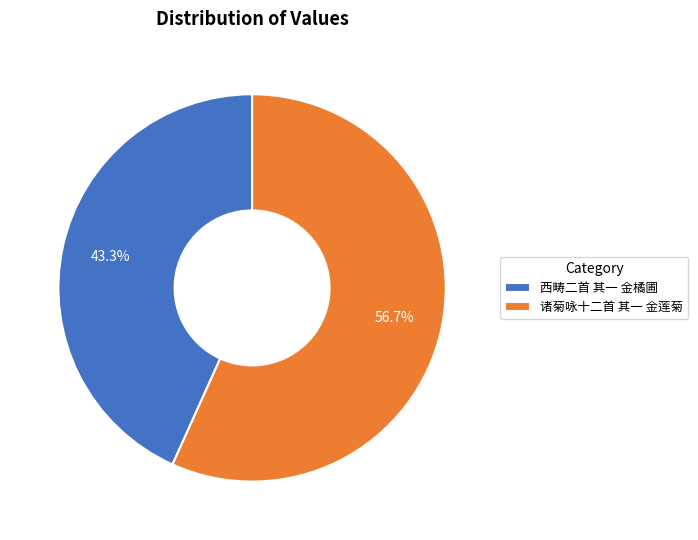

How many segments does this pie chart have?

2